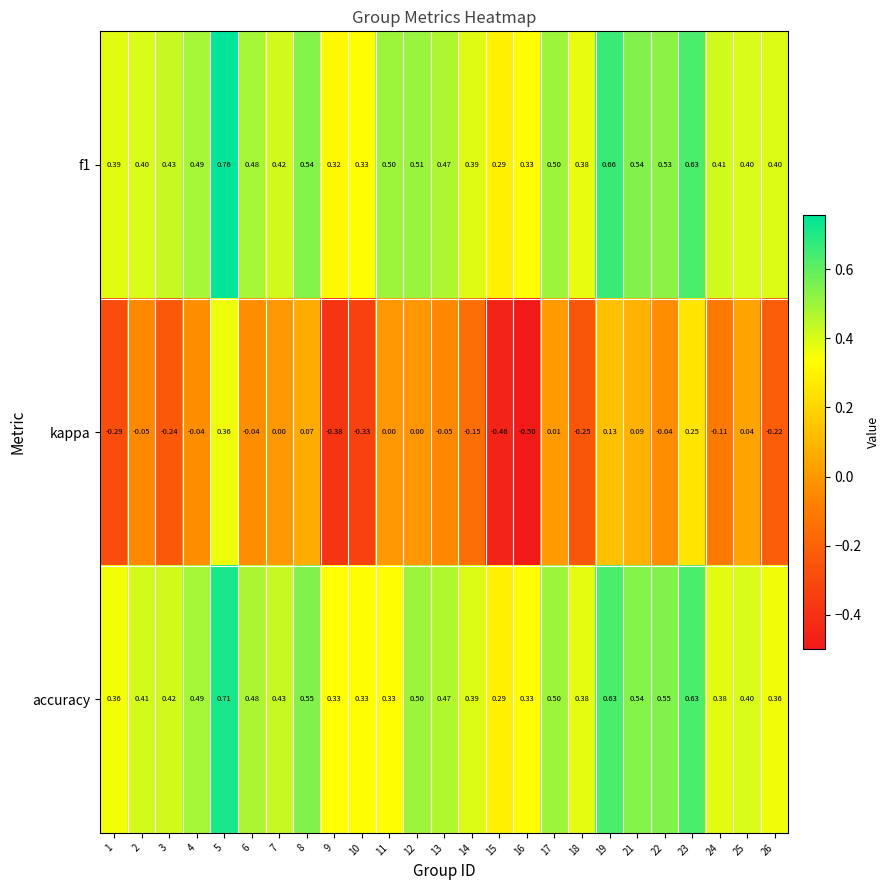

How many series are shown in this chart?

3